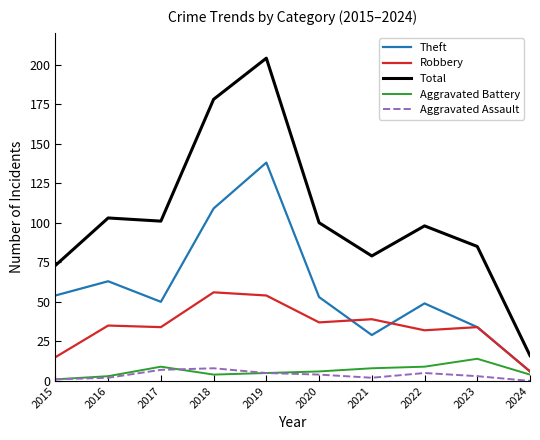

Between 2015 and 2016, which series saw the biggest shift?

Total